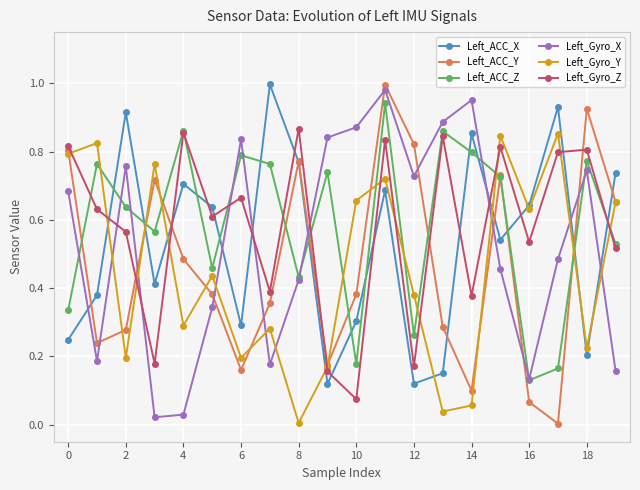

True or false: Left_Gyro_X has more than 2 points higher than both neighbors.

True